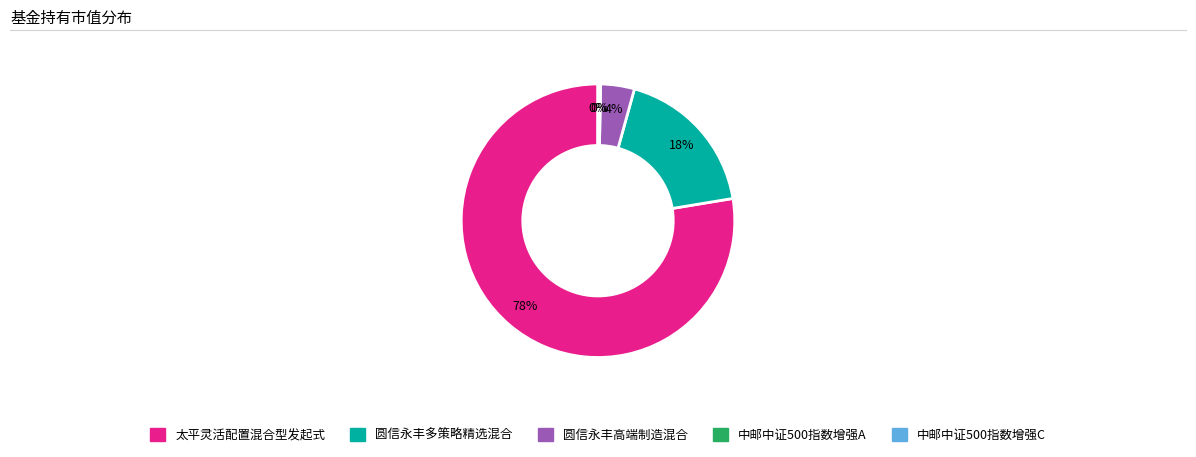

Does any single category account for the majority?

Yes